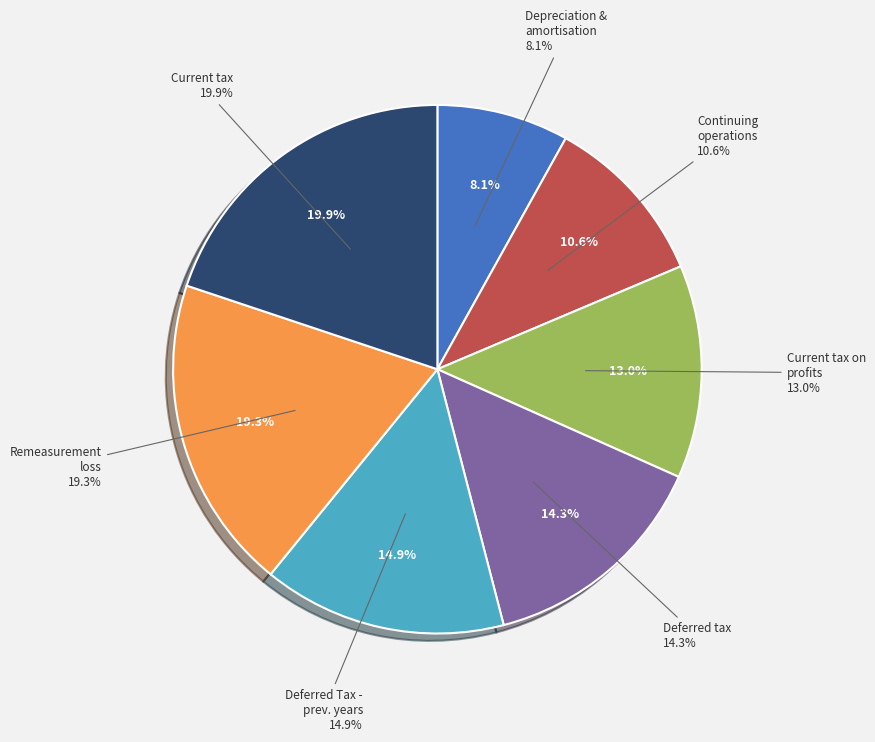

How many slices are in this pie chart?

7